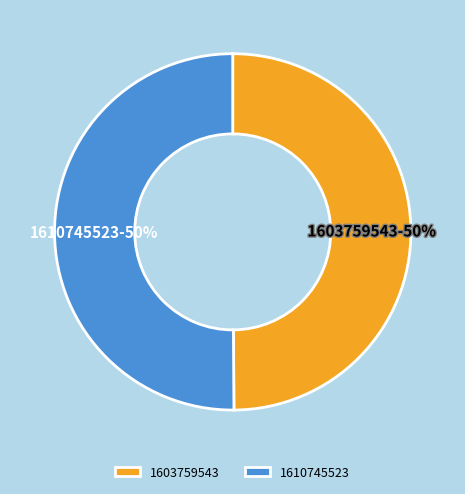

Is it true that 1603759543 is 50% of the pie?

True